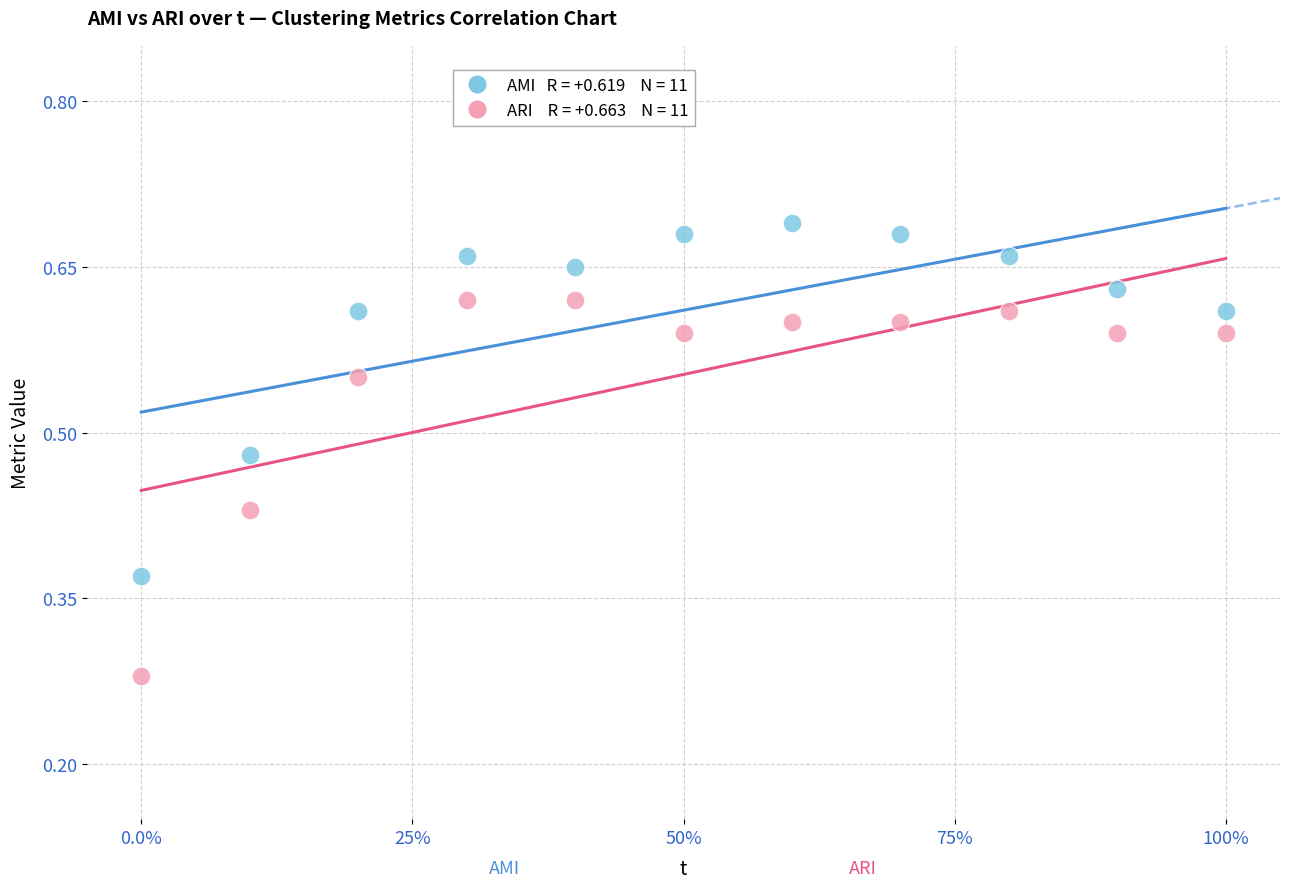

Across all data points, what is the range of X values (max minus min)?

1.0